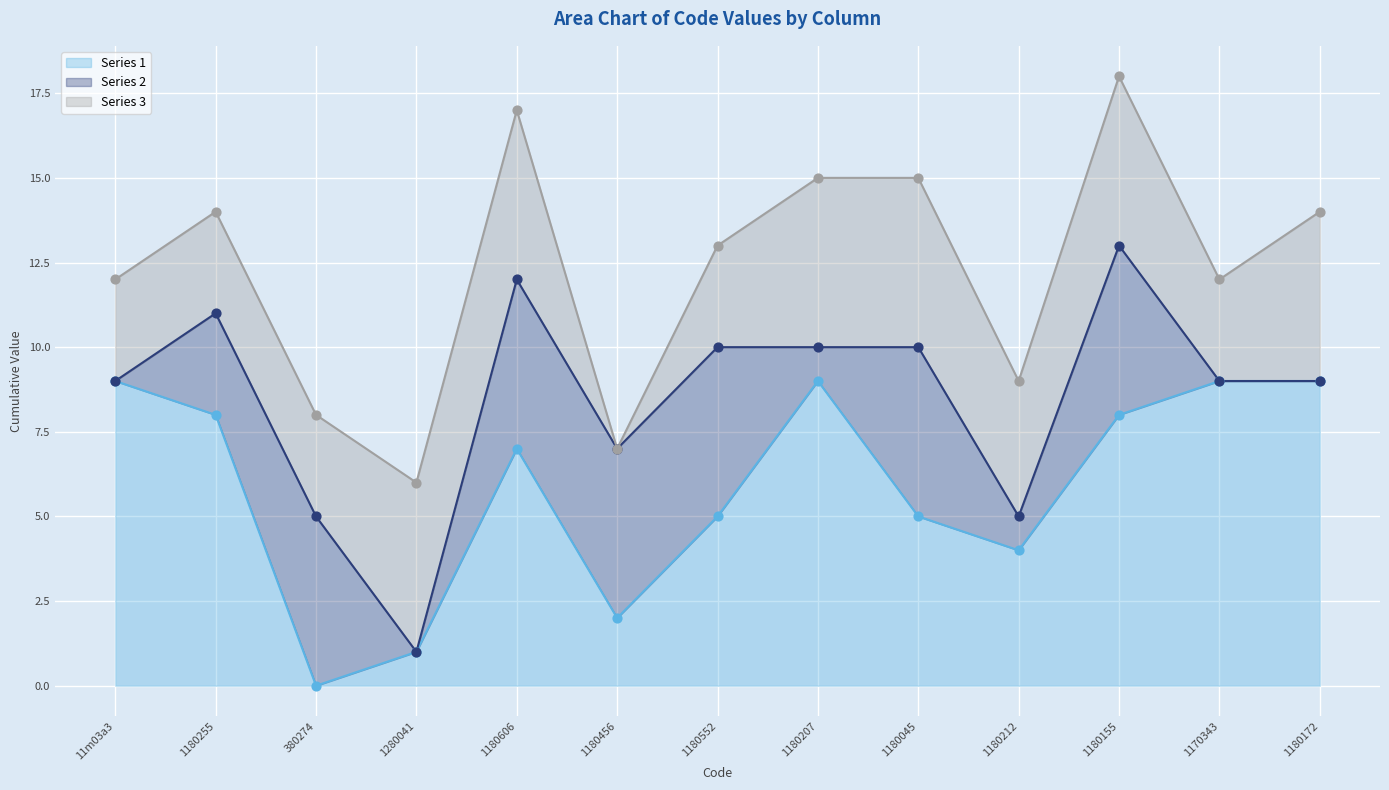

Is the value of col3 at 1280041 greater than the value of col2 at 1280041?

Yes